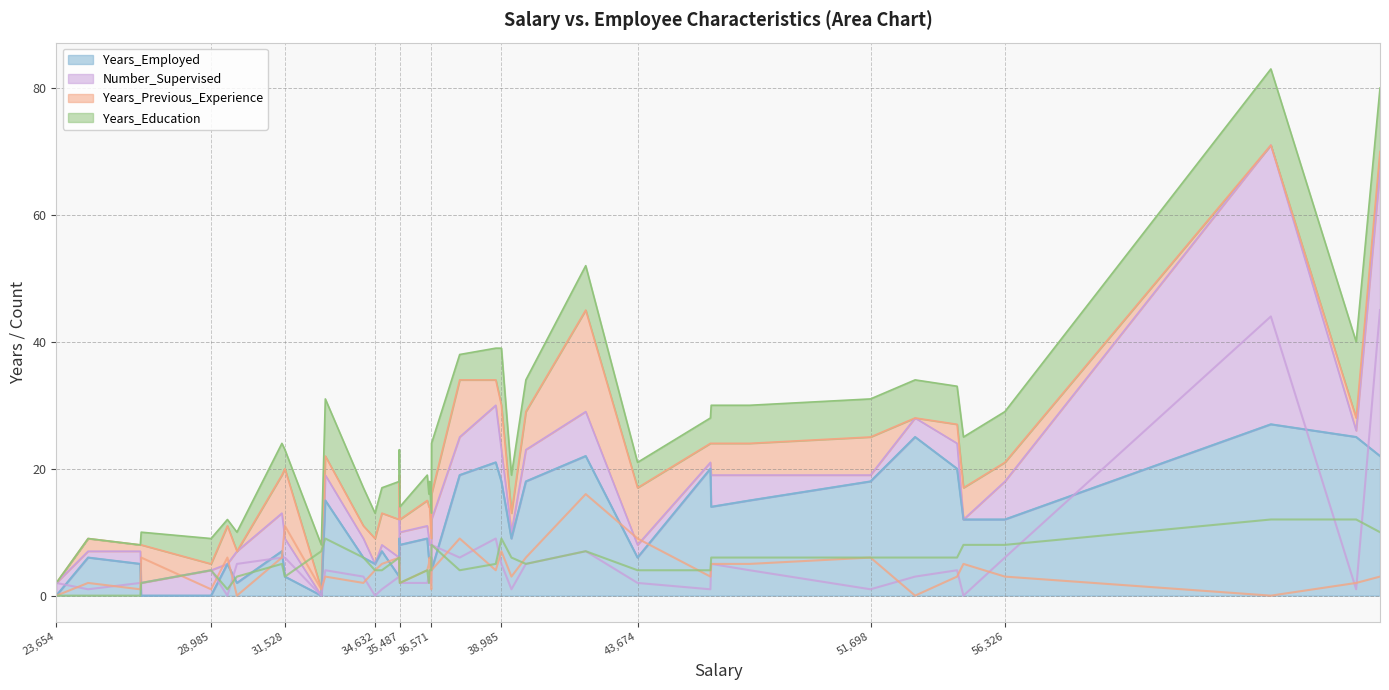

Which label corresponds to the largest value in the chart?

69246